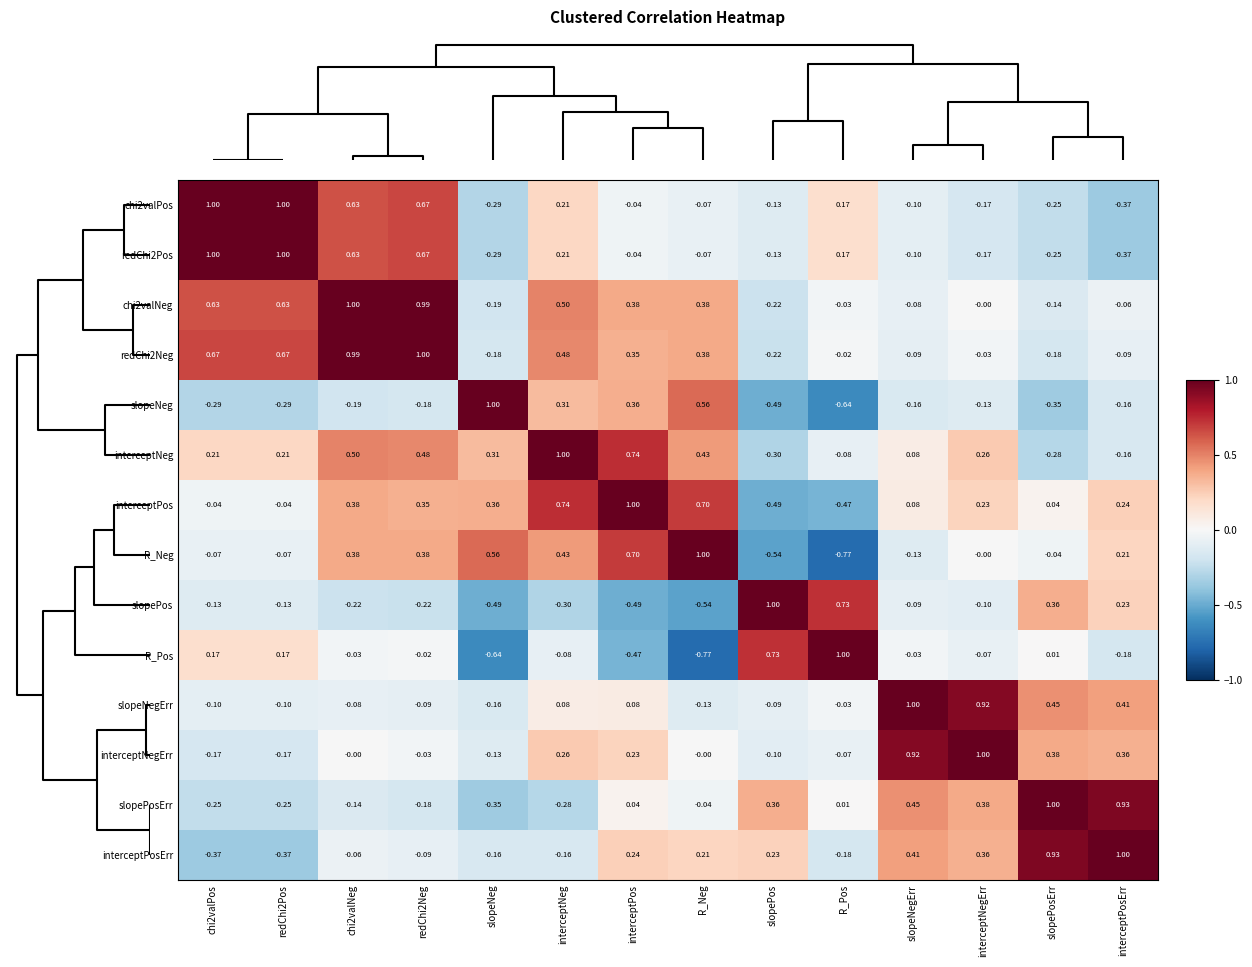

Between slopeNegErr and interceptNegErr, which series saw the biggest shift?

interceptNeg